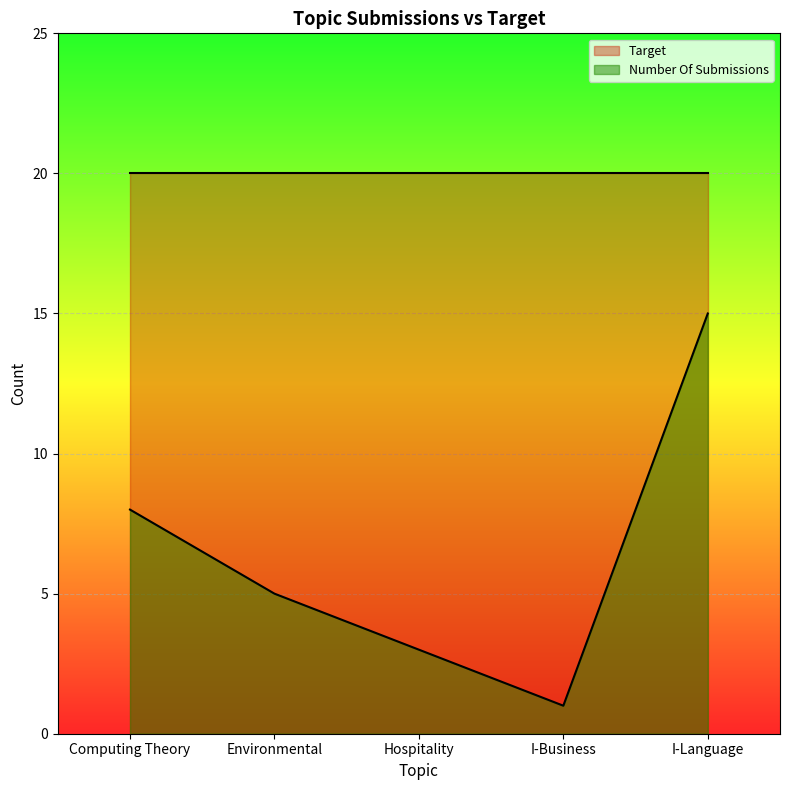

What is the difference between the maximum and second lowest values?

12